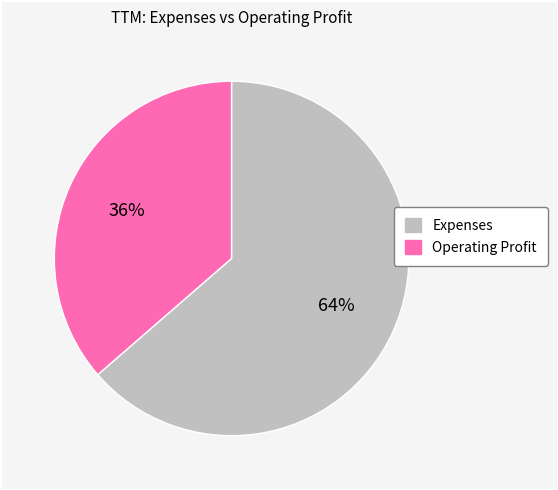

True or false: Operating Profit accounts for 36% of the total.

True